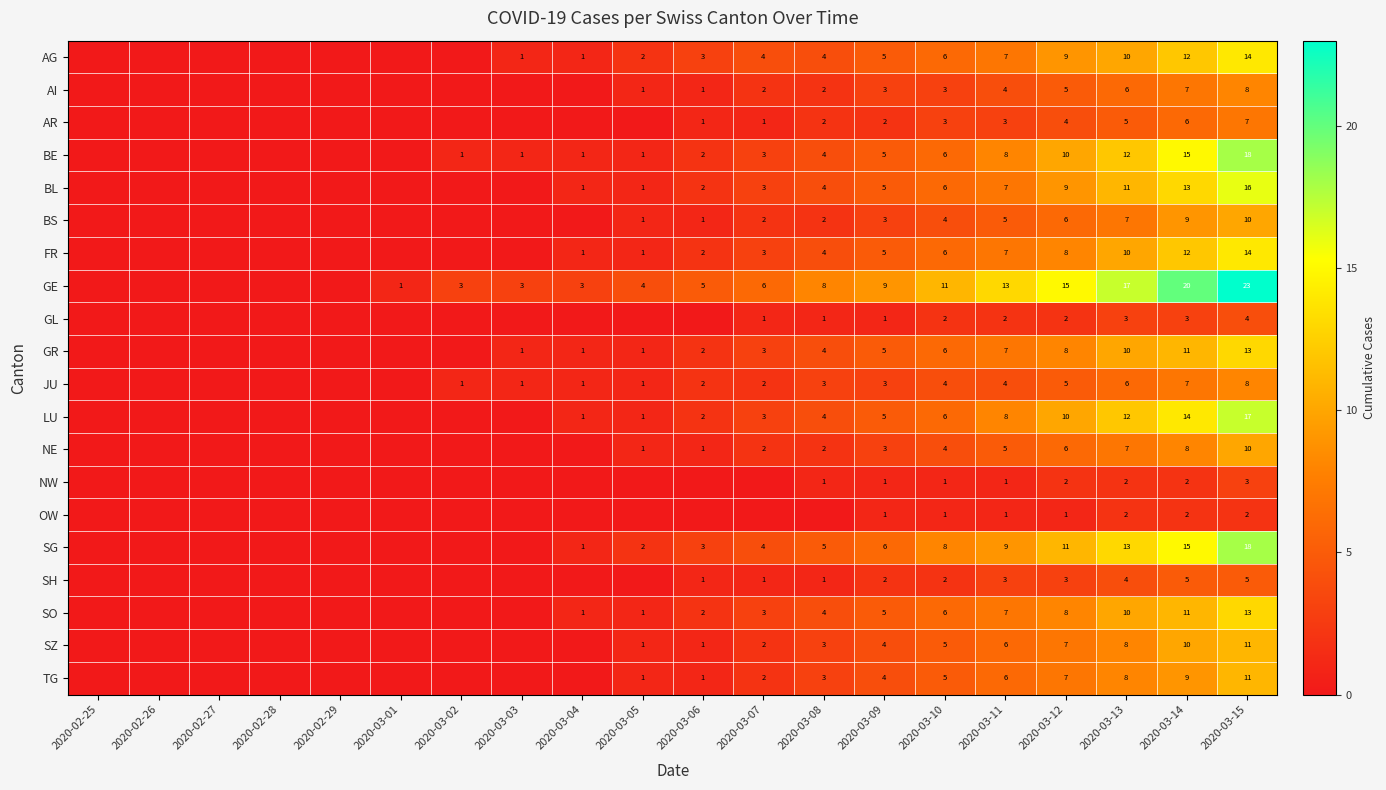

Which series changed the most between 2020-03-09 and 2020-03-12?

GE